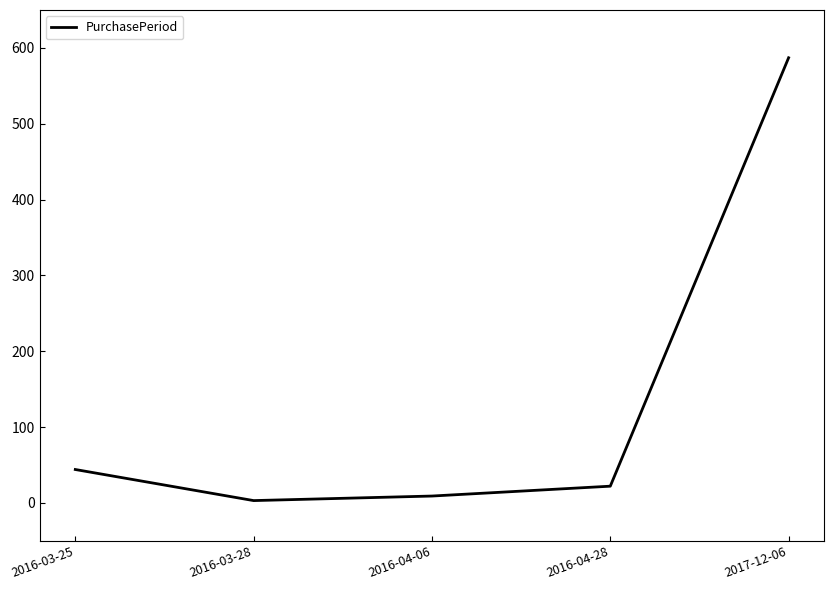

Is this an area chart (filled region under the line)?

No